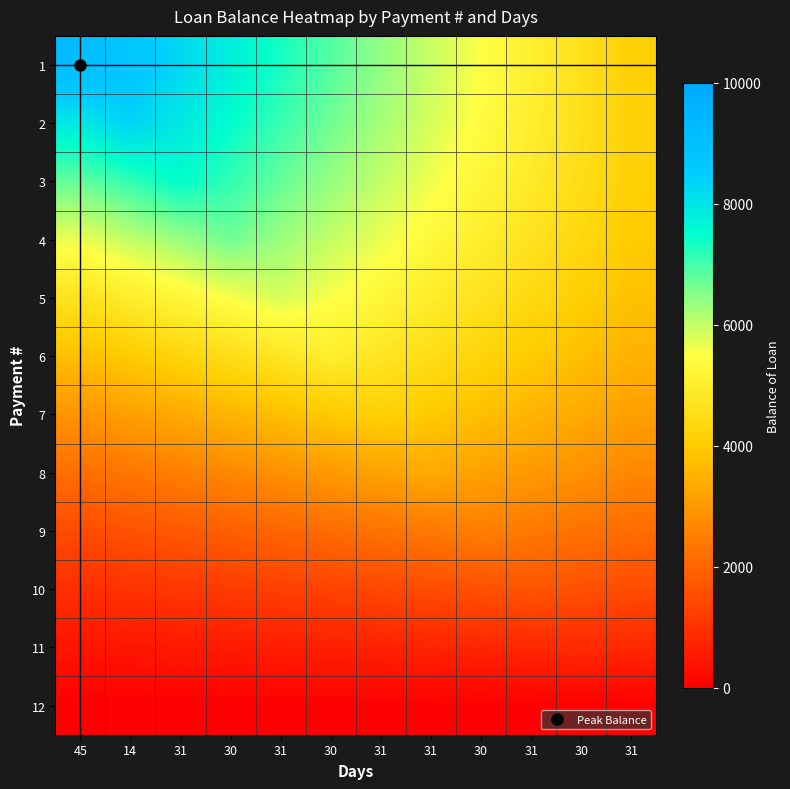

How many data points does each series have?

12